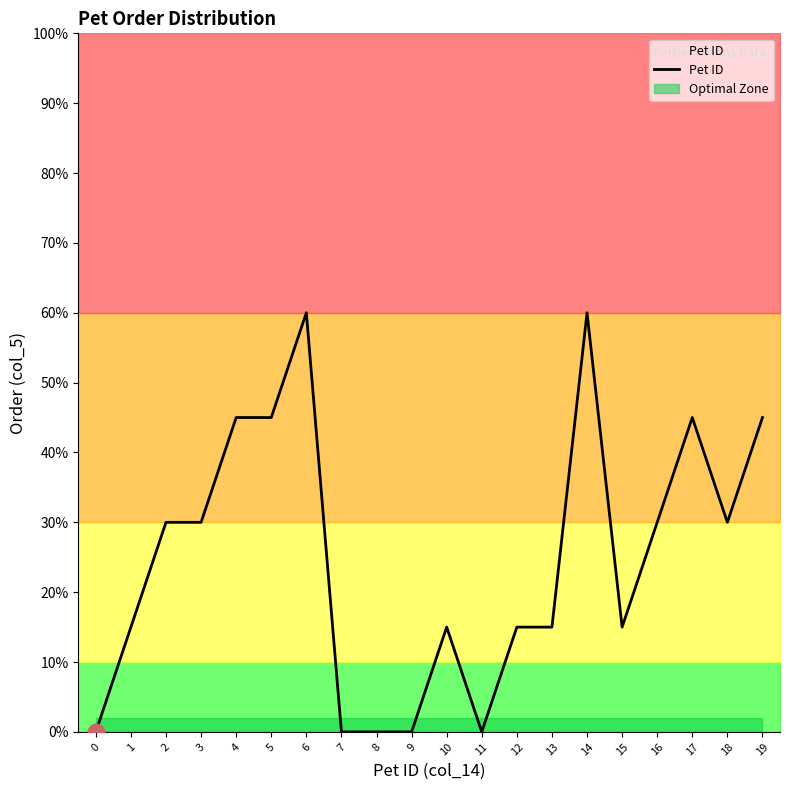

Count the number of values greater than 30.

6